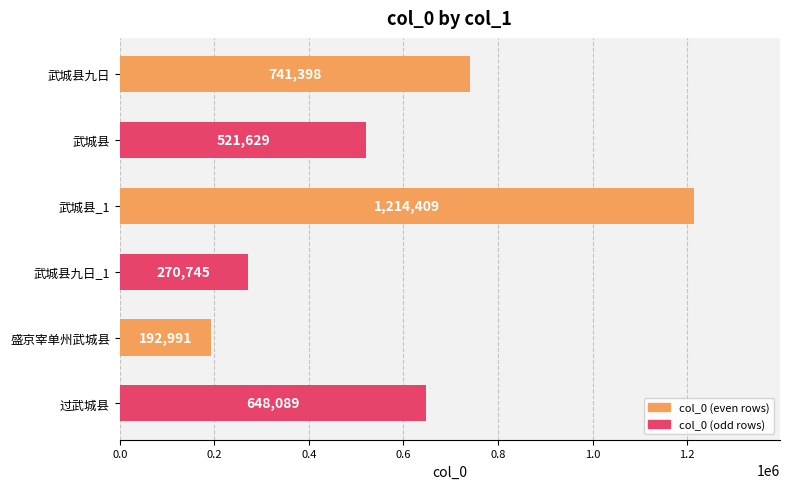

The value at 盛京宰单州武城县 is 322442. True or false?

False